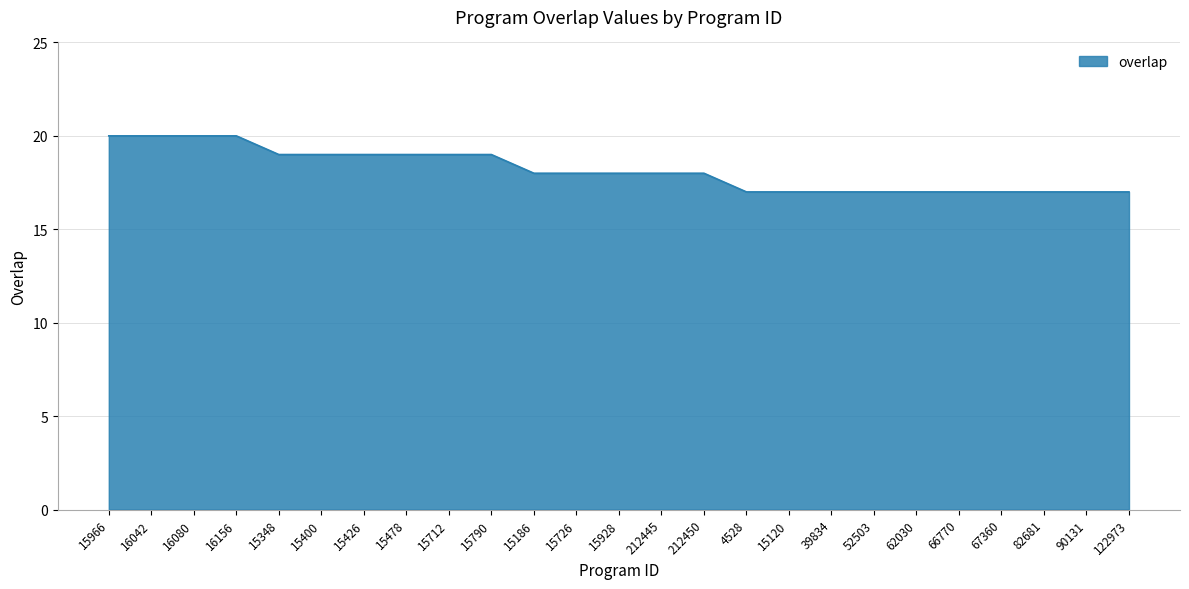

How many values are between 17 and 19?

21